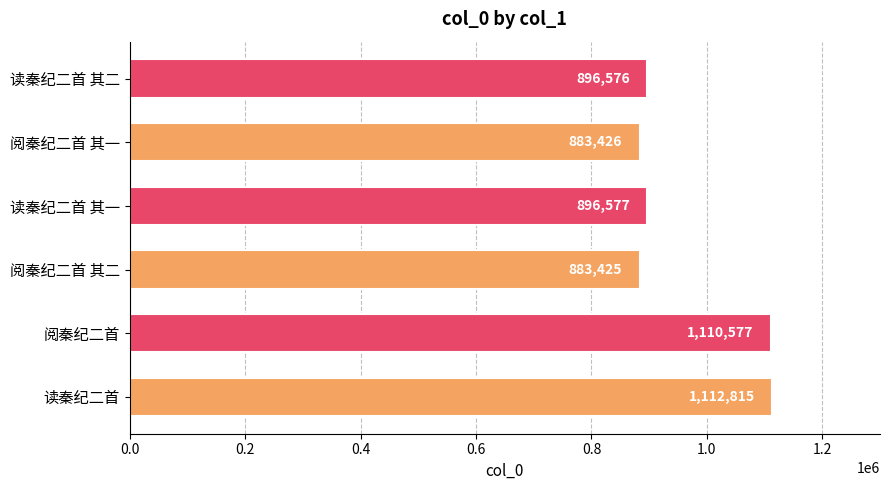

Is it true that the value at 读秦纪二首 其一 is 896577?

True